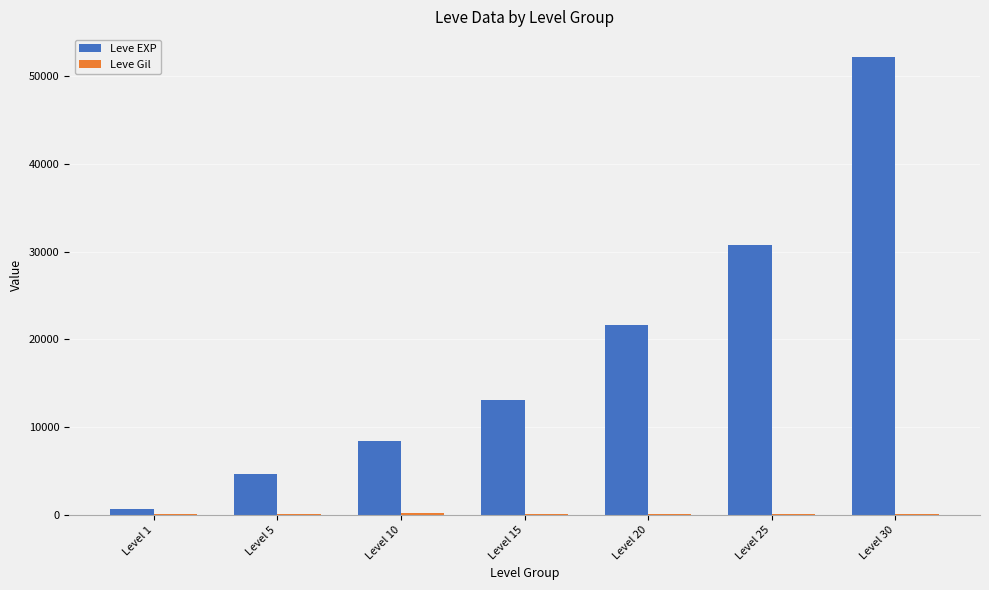

How many groups of bars are there?

7